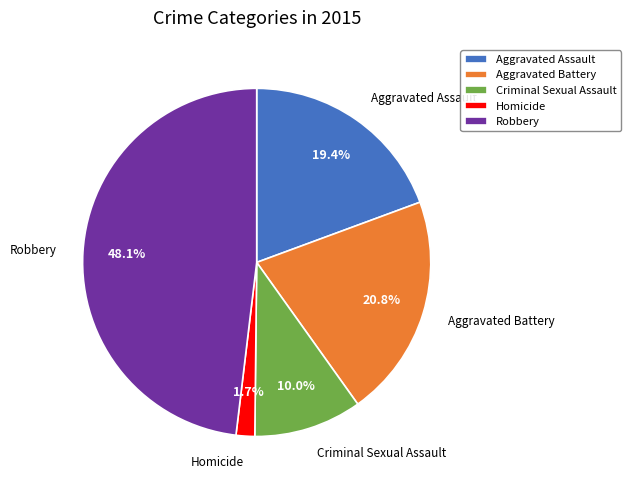

What percentage is NOT represented by Criminal Sexual Assault?

90.0%